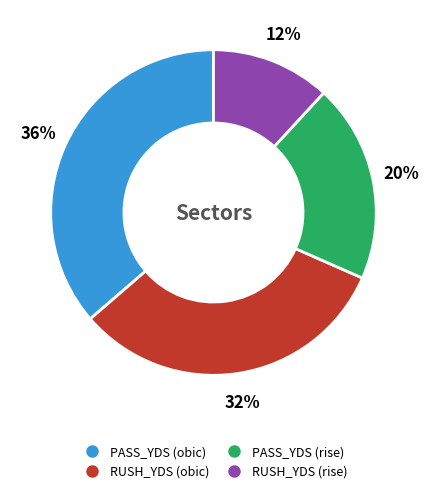

Is there a majority slice in this chart?

No